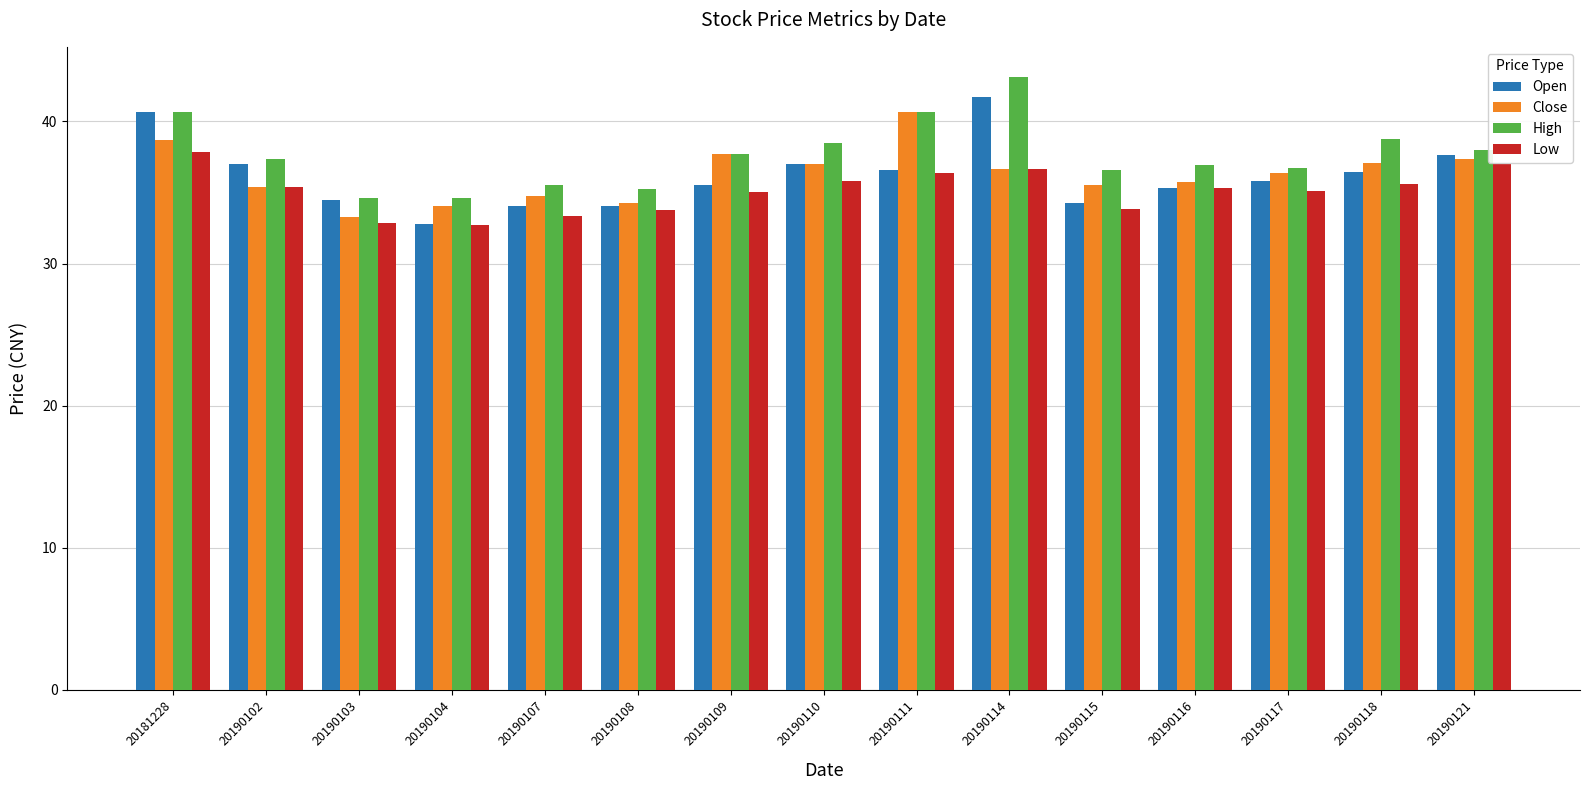

What is the smallest value displayed?

32.7